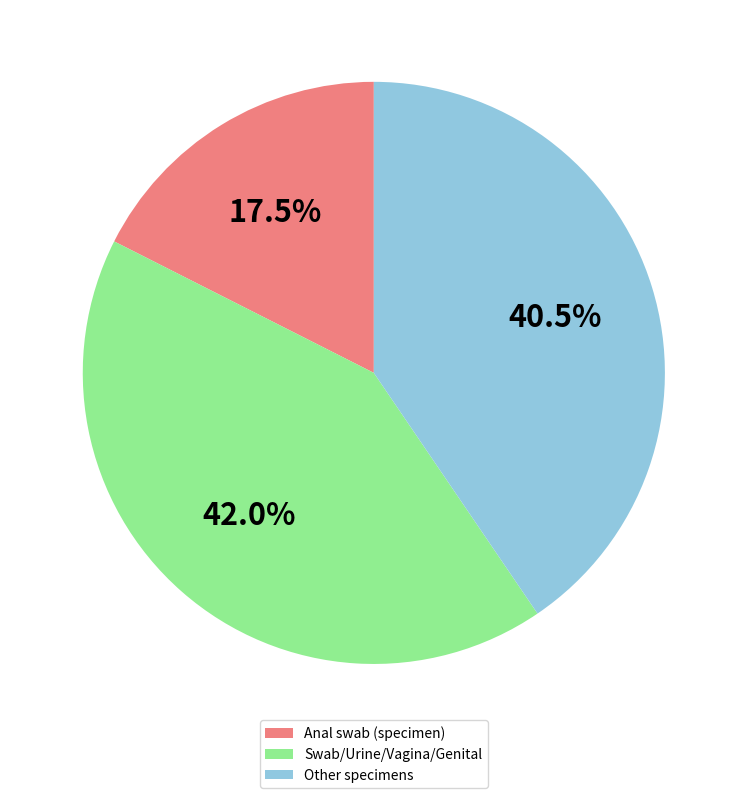

Is Anal swab (specimen) the majority of the pie?

No